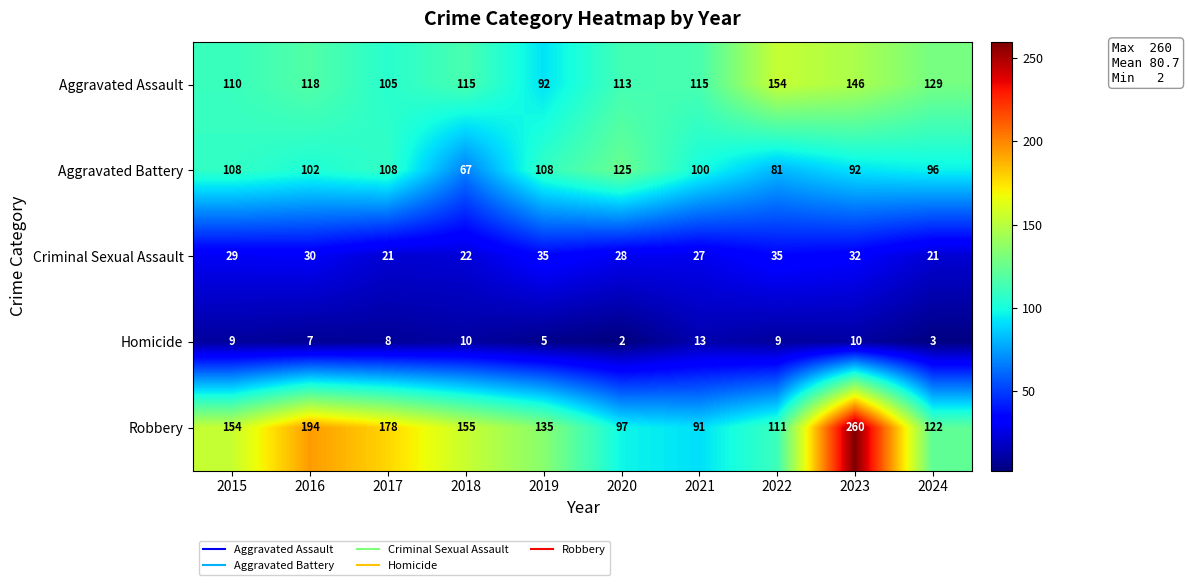

At 2021, list the series in order from smallest to largest.

Homicide, Criminal Sexual Assault, Robbery, Aggravated Battery, Aggravated Assault